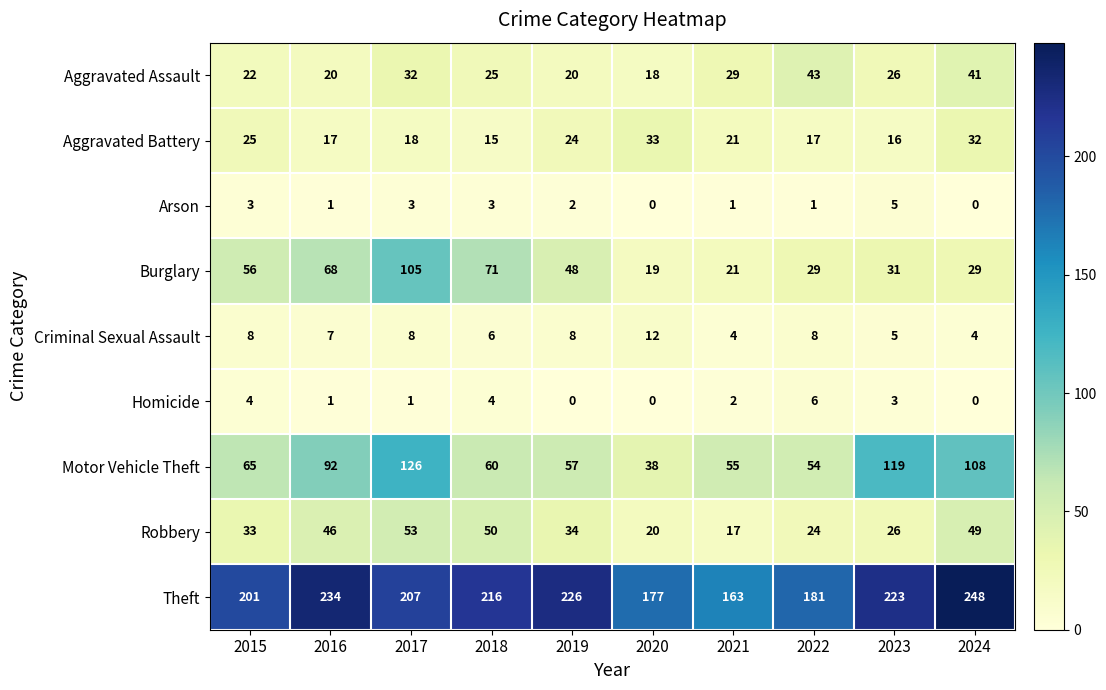

At how many categories does at least one series exceed 15?

10